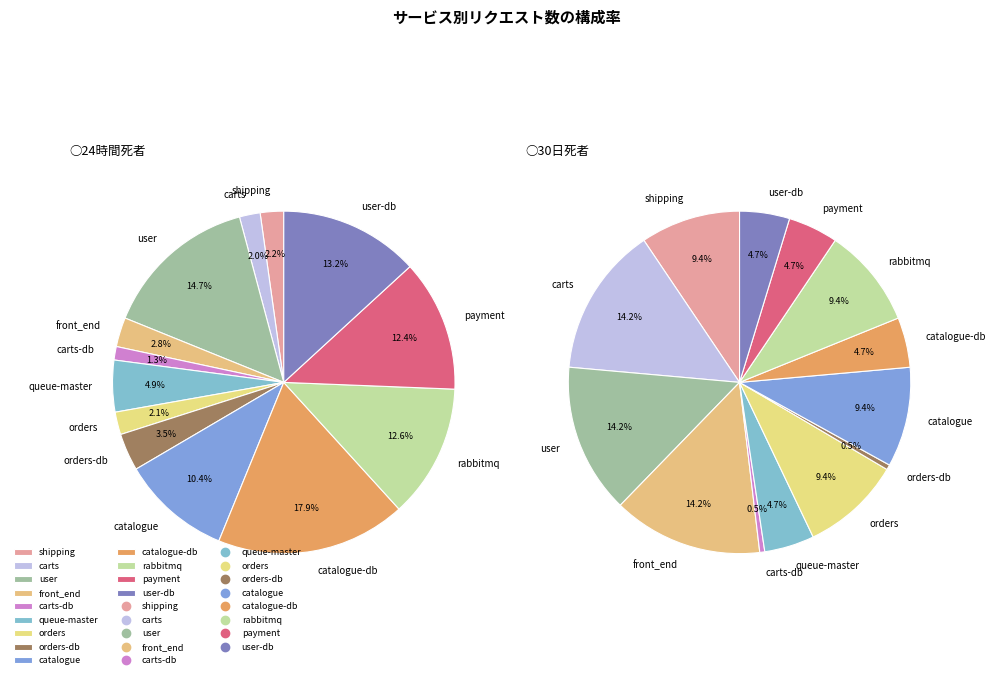

To the nearest percent, what is the difference between the largest and smallest slice percentages?

17%